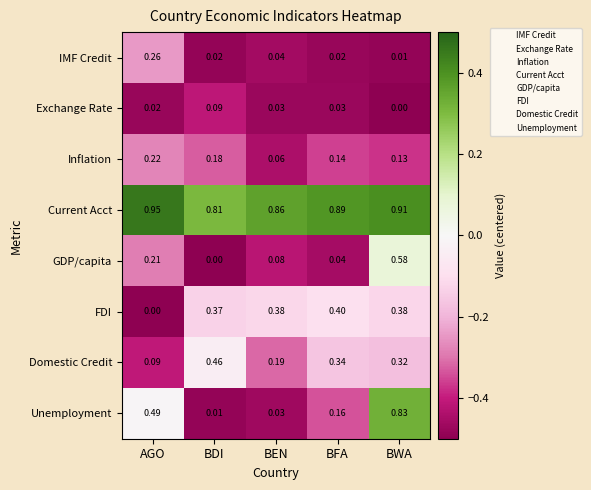

Where is FDI nearest to the value 0?

AGO